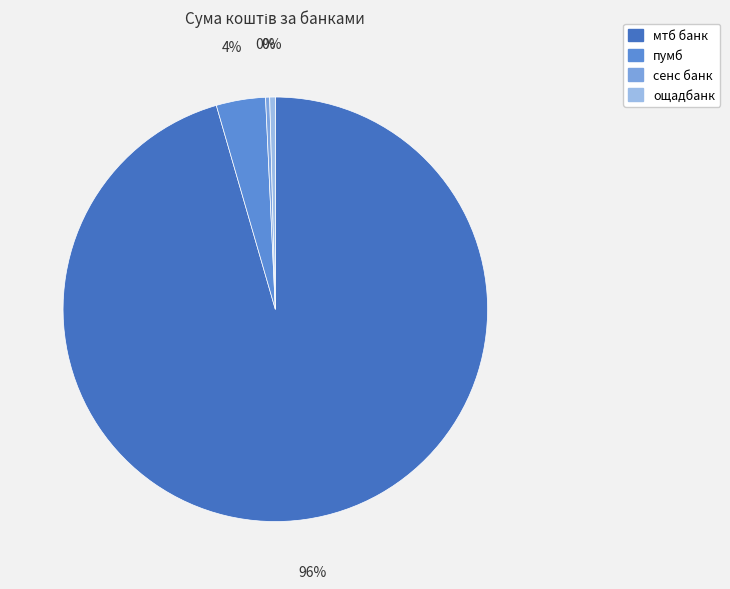

To the nearest percent, what is the average slice percentage?

25%